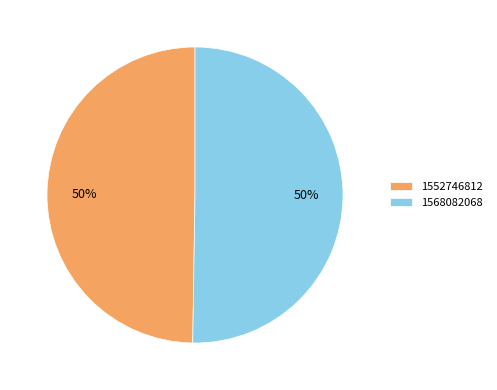

What percentage is the 1552746812 slice, to the nearest percent?

50%